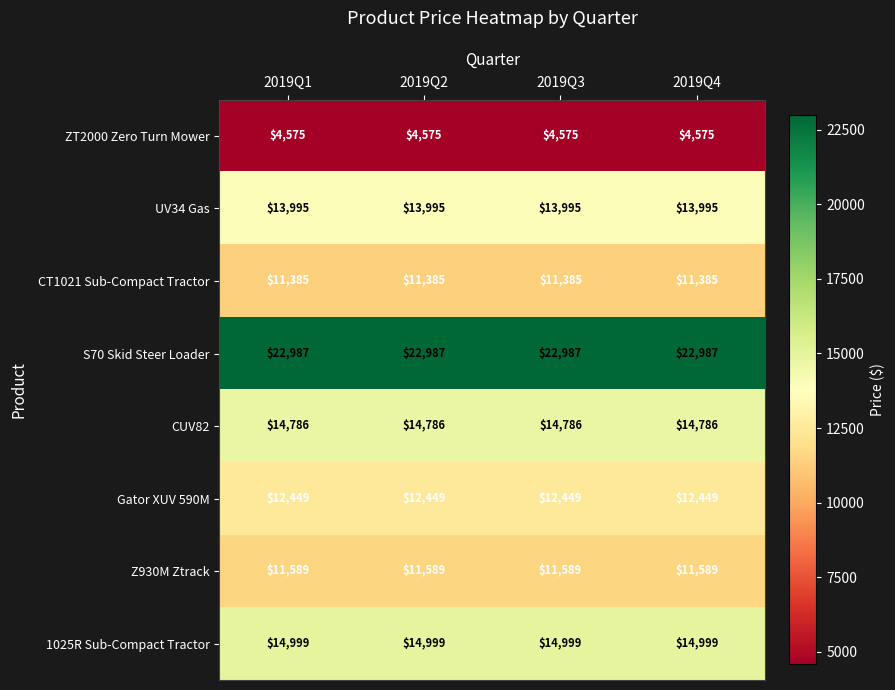

Which series has the largest total across all categories?

S70 Skid Steer Loader